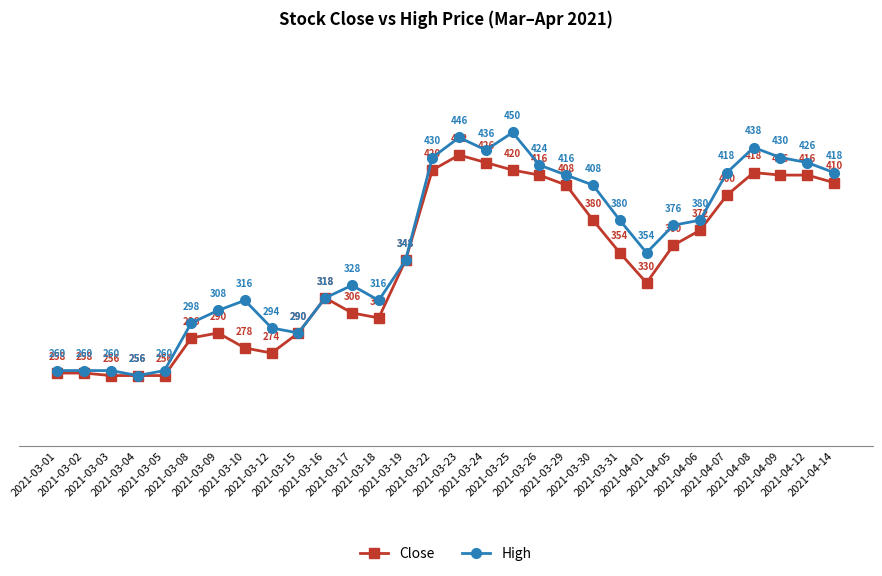

Rank the series by their maximum value, from lowest to highest.

Close, High